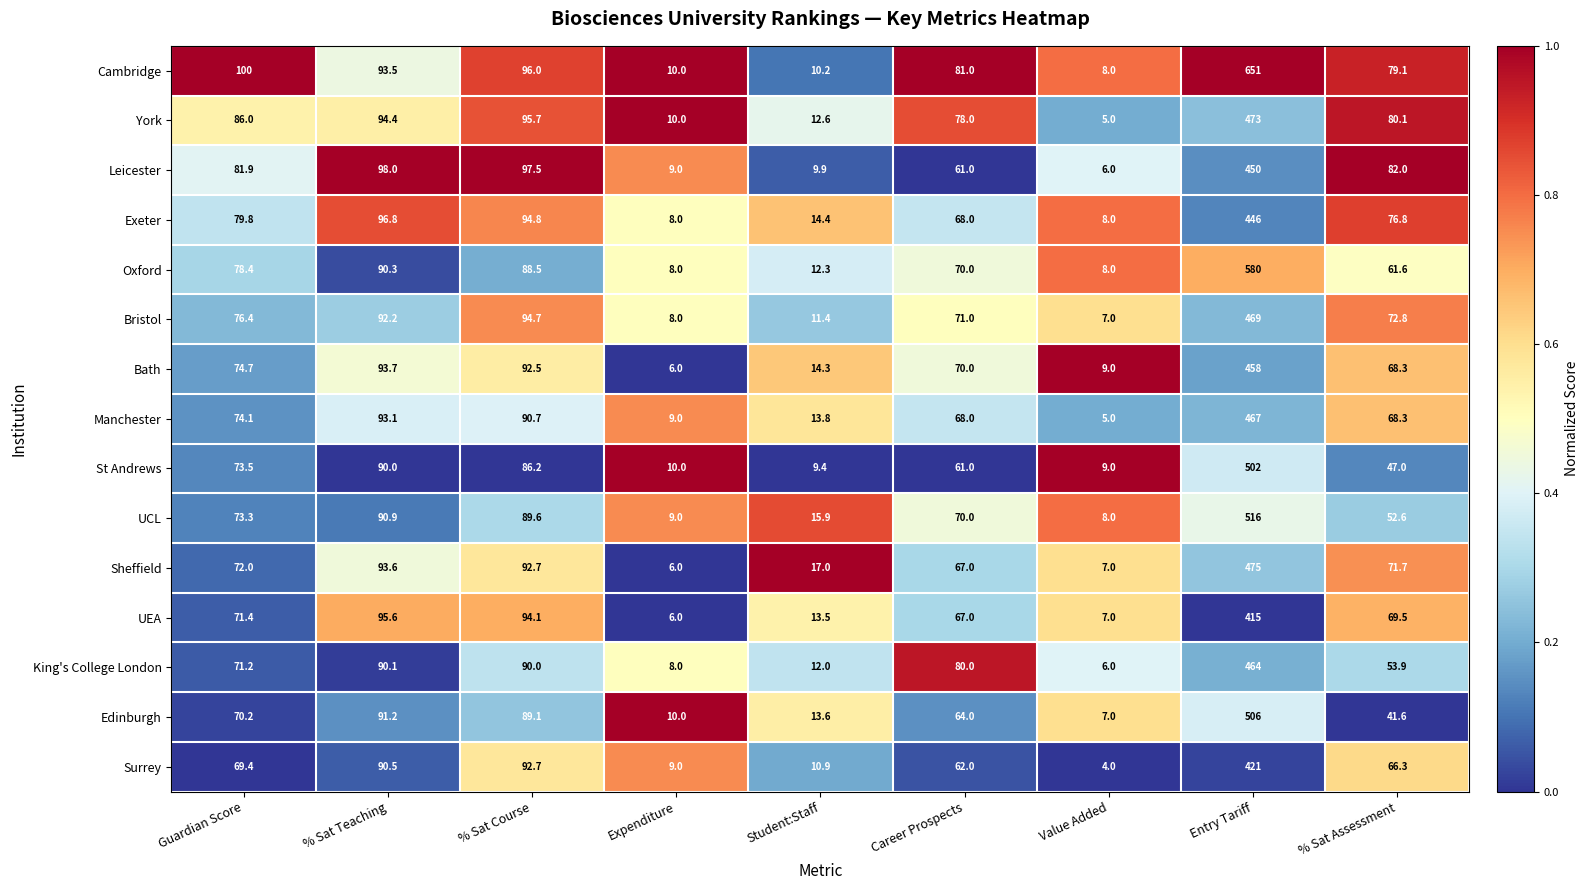

At which category is the sum across all series the highest?

Entry Tariff